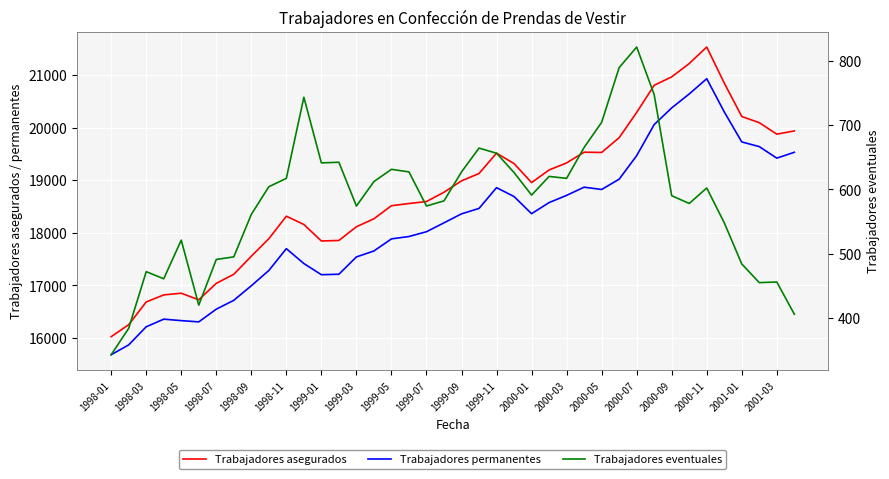

How many values in the Trabajadores permanentes series are below 18361?

20